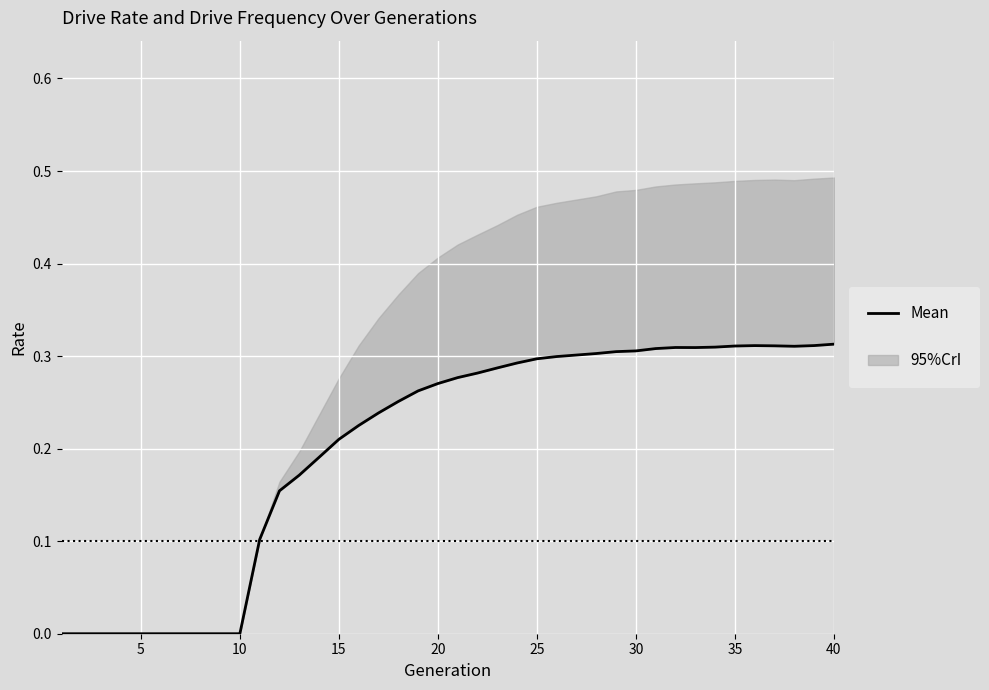

What is the maximum value shown in the chart?

0.3